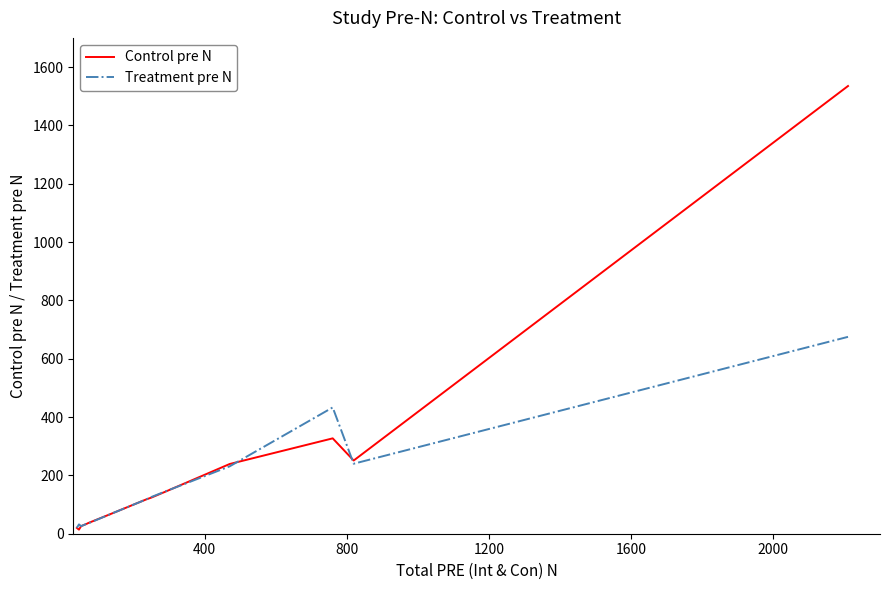

How many lines are shown in the chart?

2